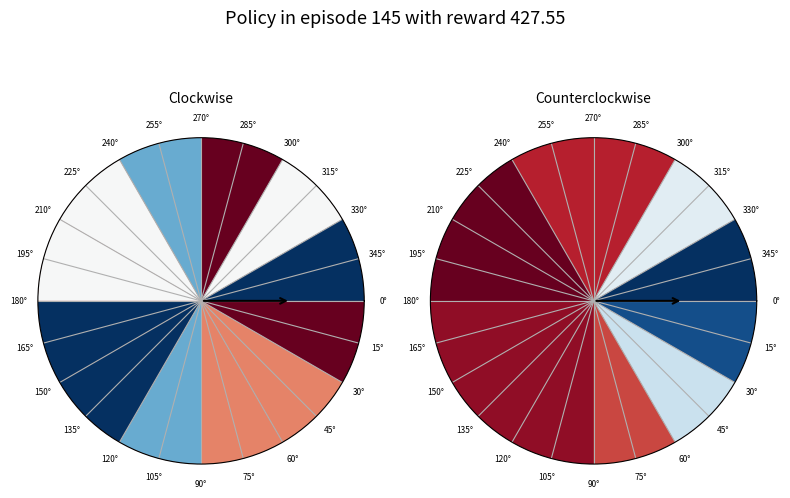

To the nearest percent, what is the difference between the 6 and 10 slice percentages?

1%